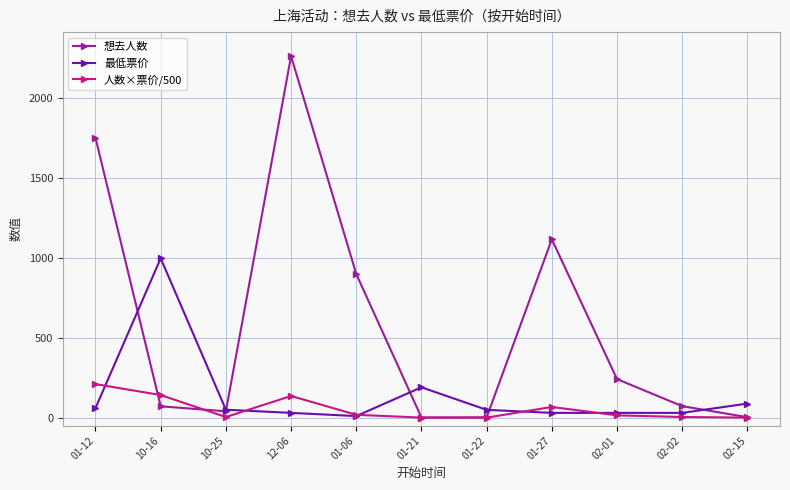

List the series in order of their overall mean, lowest first.

人数×票价/500, 最低票价, 想去人数